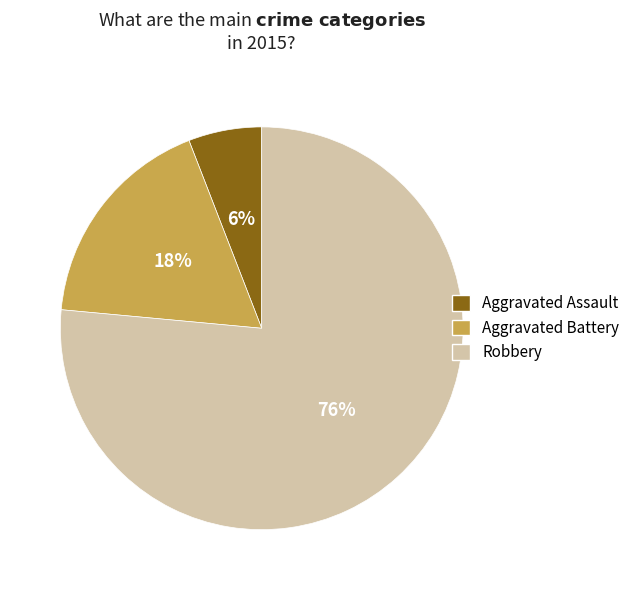

To the nearest percent, what is the average slice percentage?

33%